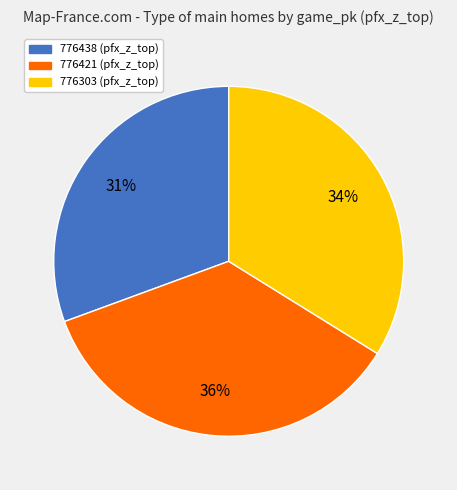

To the nearest percent, what is the difference between the 776438 and 776303 slice percentages?

3%